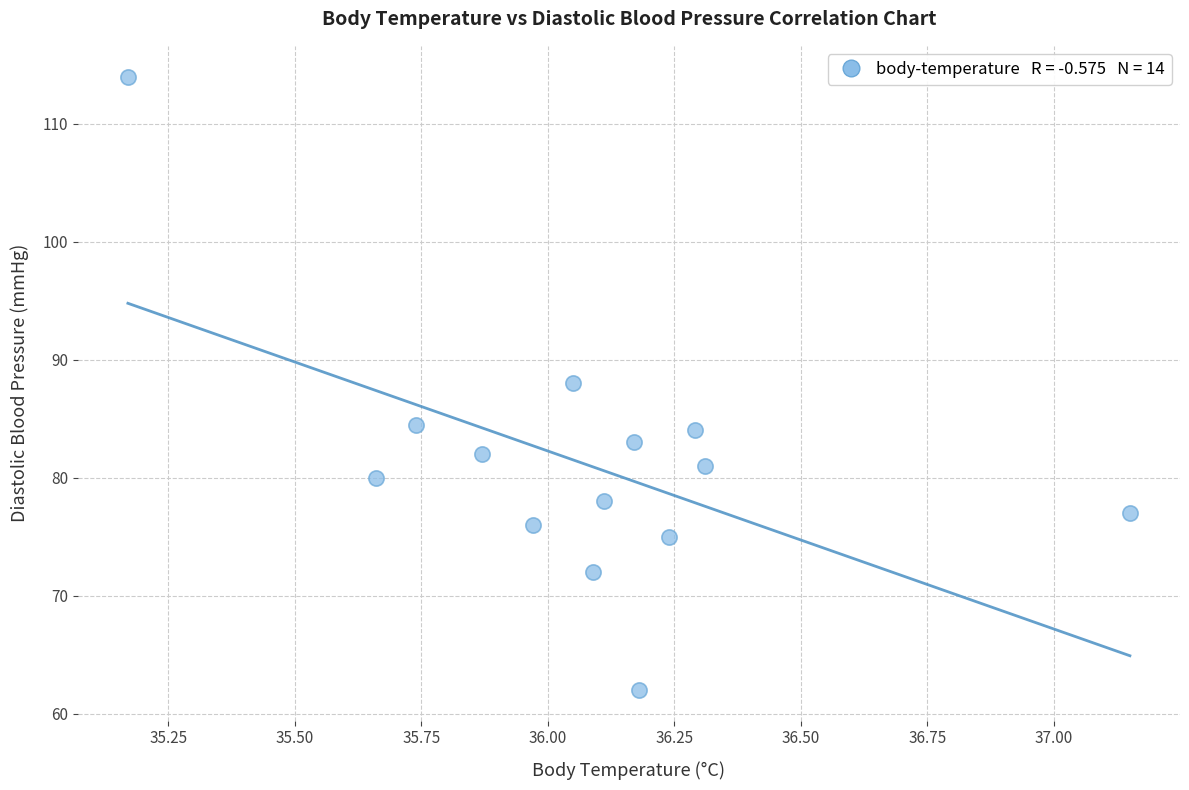

What is the range of Y values (max minus min)?

52.0